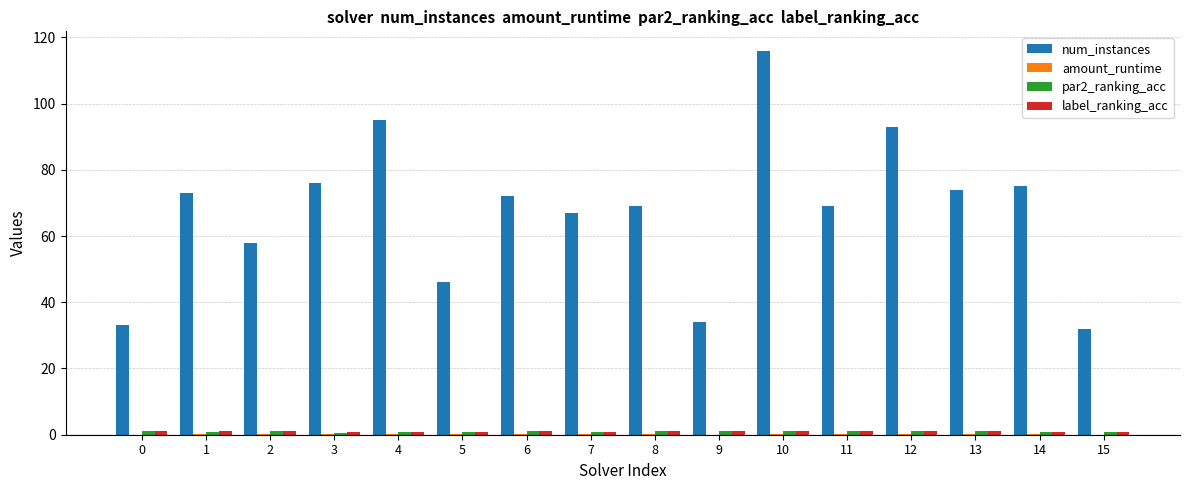

Which series changed the most between 5 and 13?

num_instances